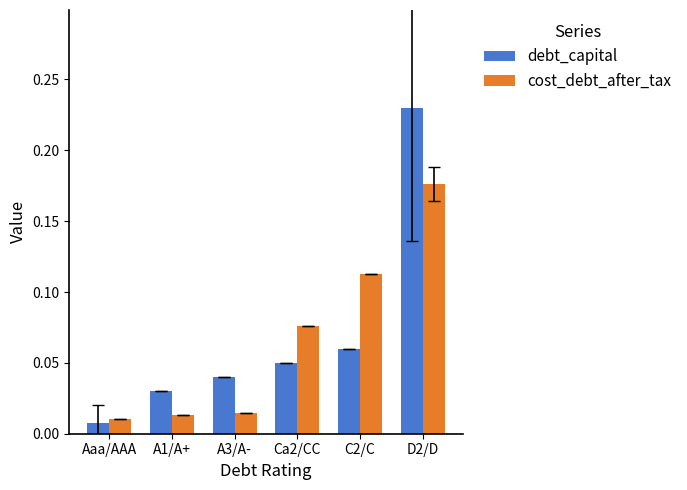

What are all the series names shown in the legend?

debt_capital, cost_debt_after_tax